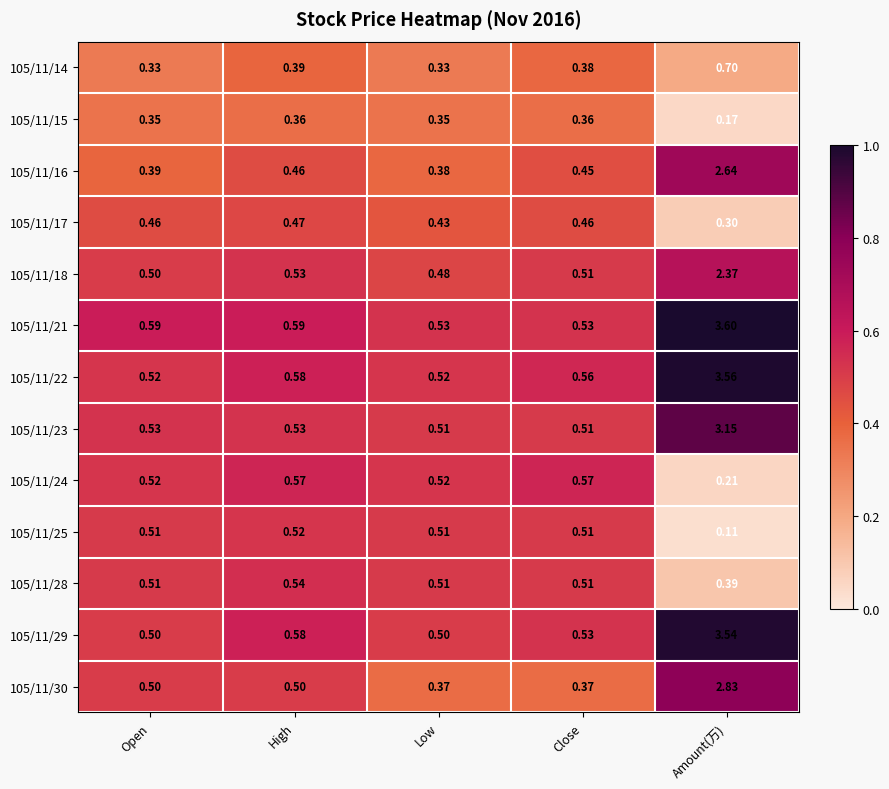

Which series changed the most between Close and Amount(万)?

105/11/21